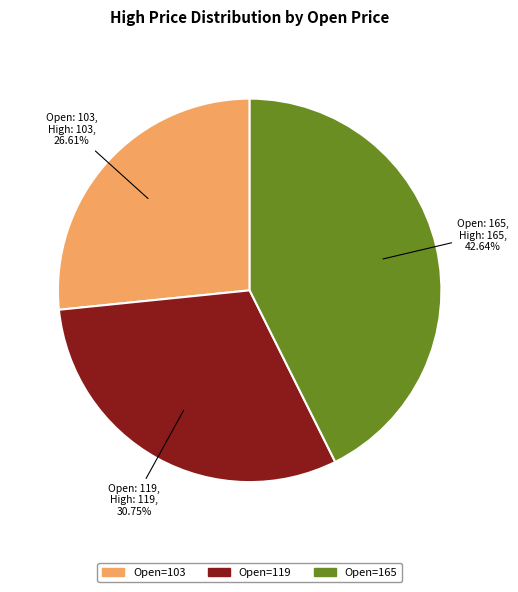

Does any single category account for the majority?

No